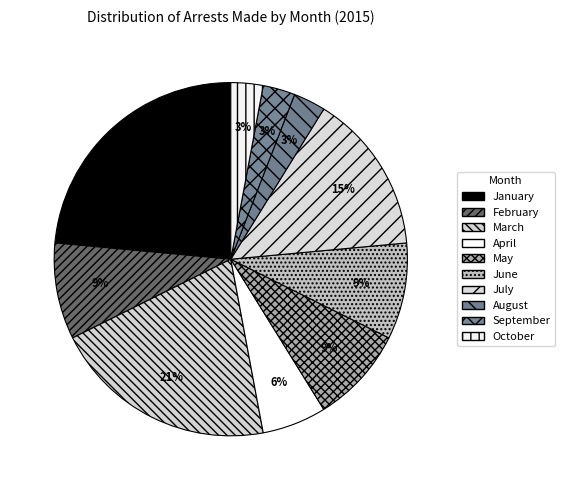

To the nearest percent, what is the difference between the largest and smallest slice percentages?

21%